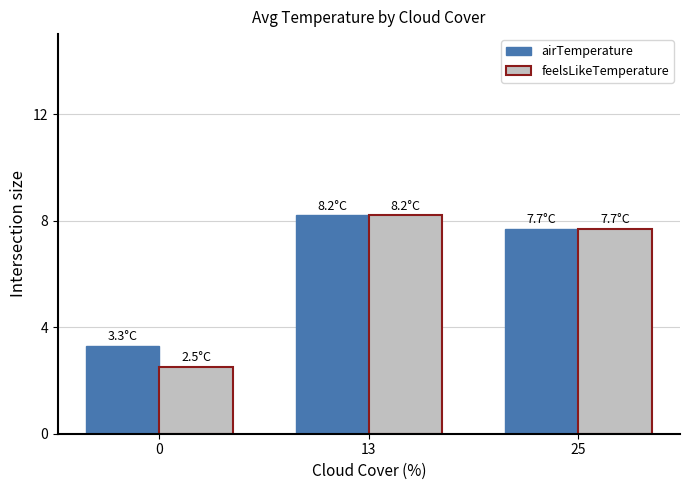

Reading left to right, extract all data points from this chart.

airTemperature: 3.3	8.2	7.7
feelsLikeTemperature: 2.5	8.2	7.7